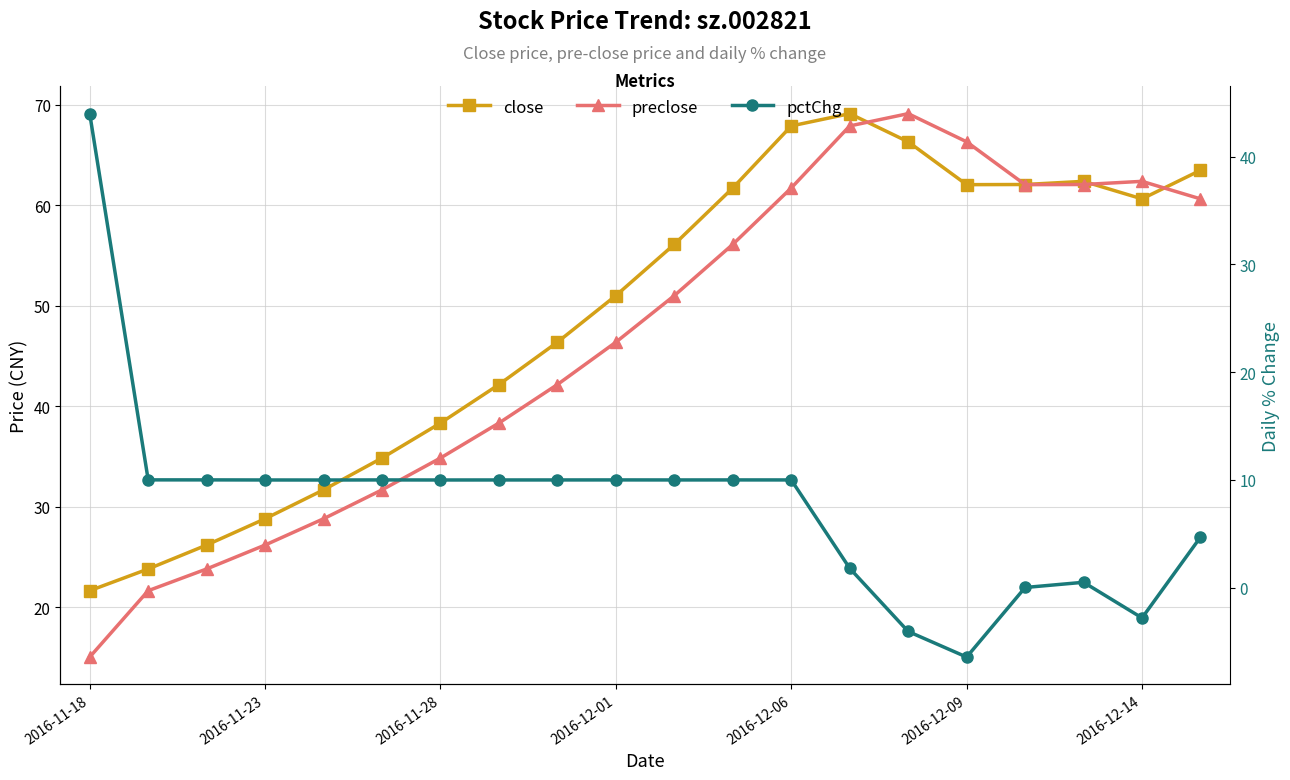

What are all the series names shown in the legend?

close, preclose, pctChg